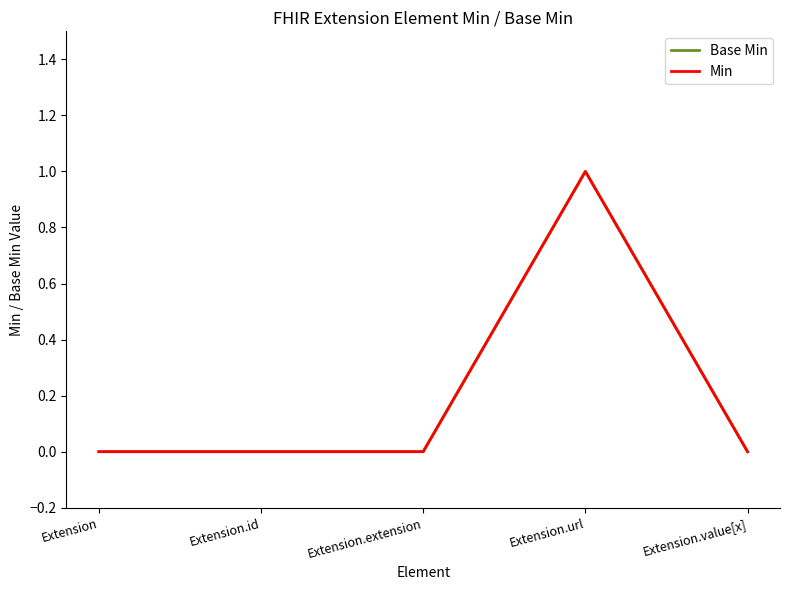

At which label does Base Min reach its peak?

Extension.url